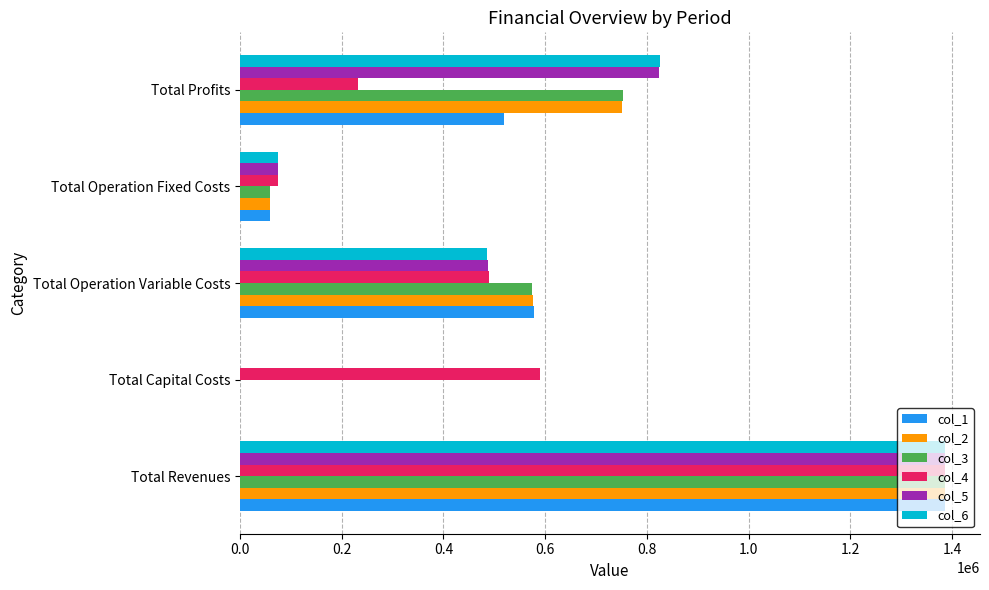

Between Total Capital Costs and Total Operation Variable Costs, which series saw the biggest shift?

col_1